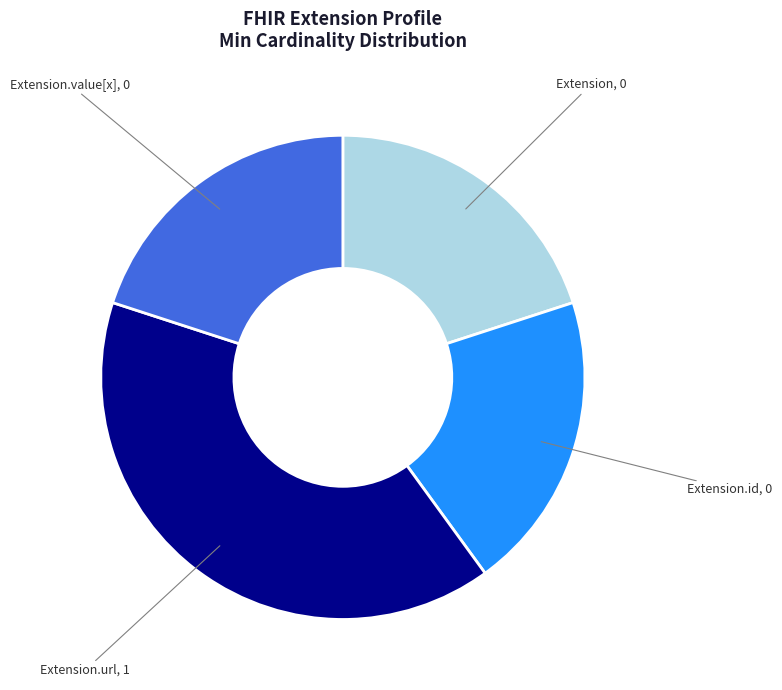

Is there any slice that represents more than half of the pie?

No